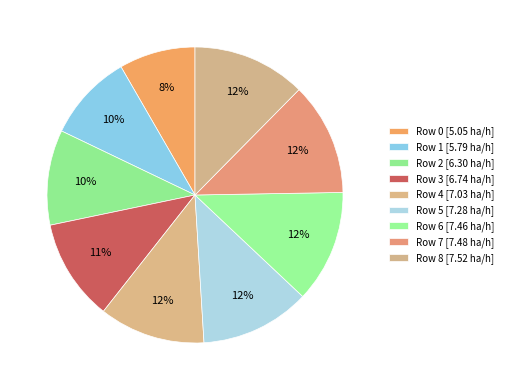

To the nearest percent, what is the average slice percentage?

11%